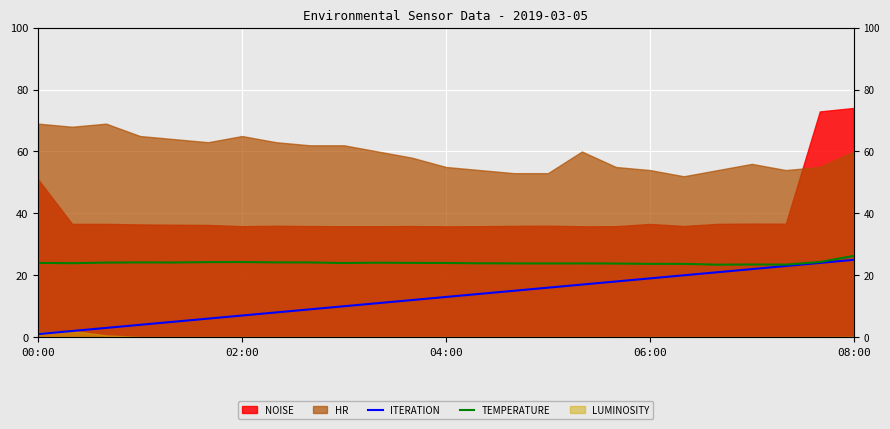

True or false: ITERATION and TEMPERATURE intersect in this chart.

False